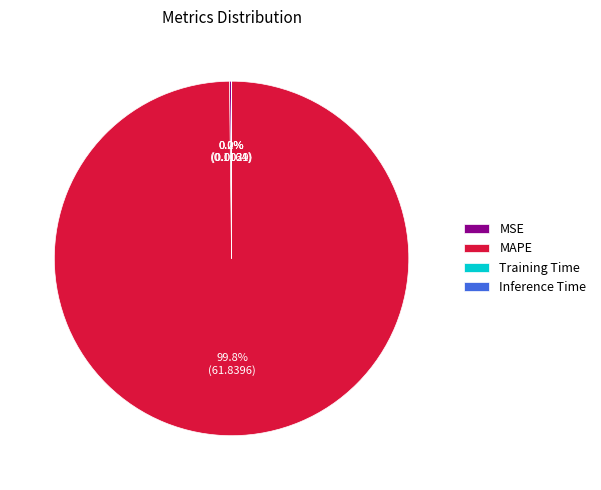

What is the largest slice in the pie chart?

MAPE